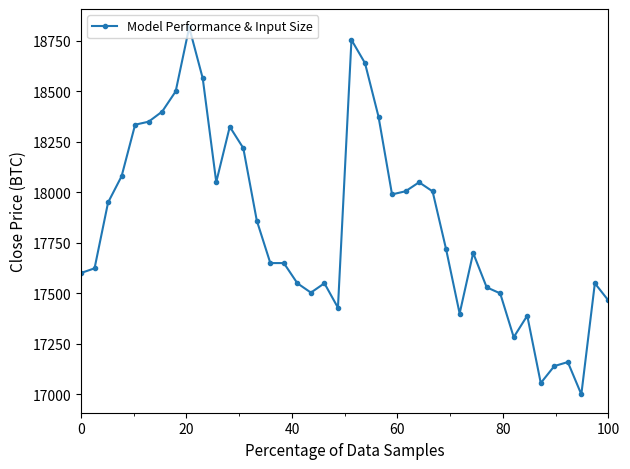

What is the value of the 36th point from the left?

17140.0